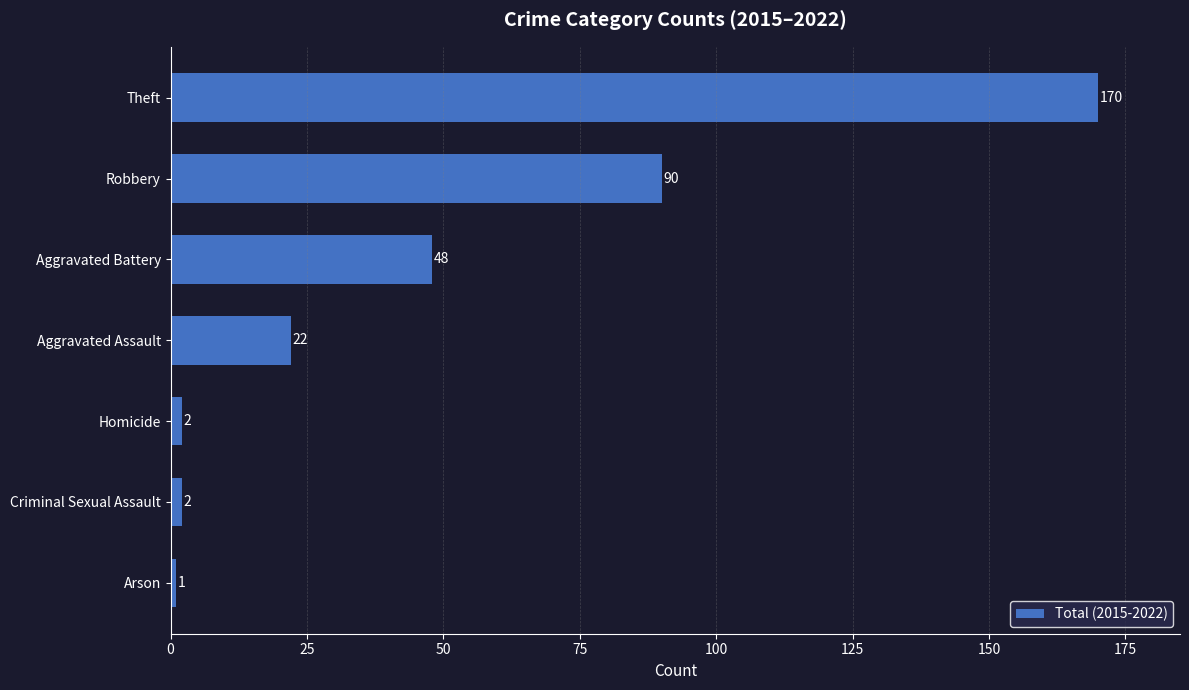

At which label is the value closest to 85?

Robbery